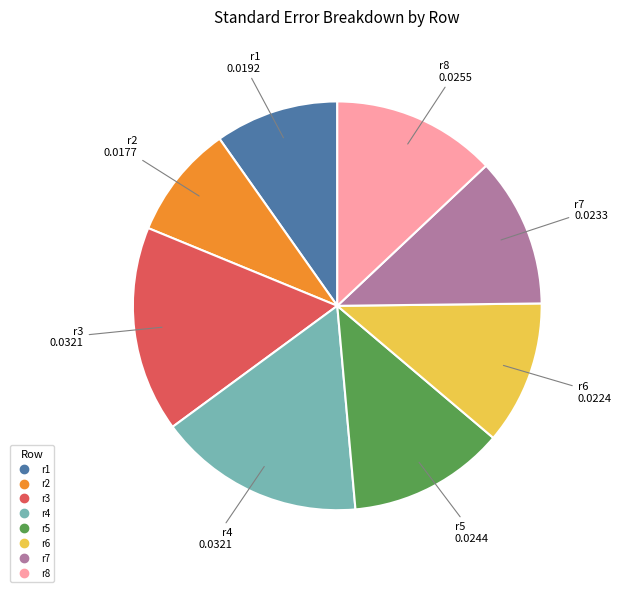

The r3 slice represents 9% of the pie. True or false?

False